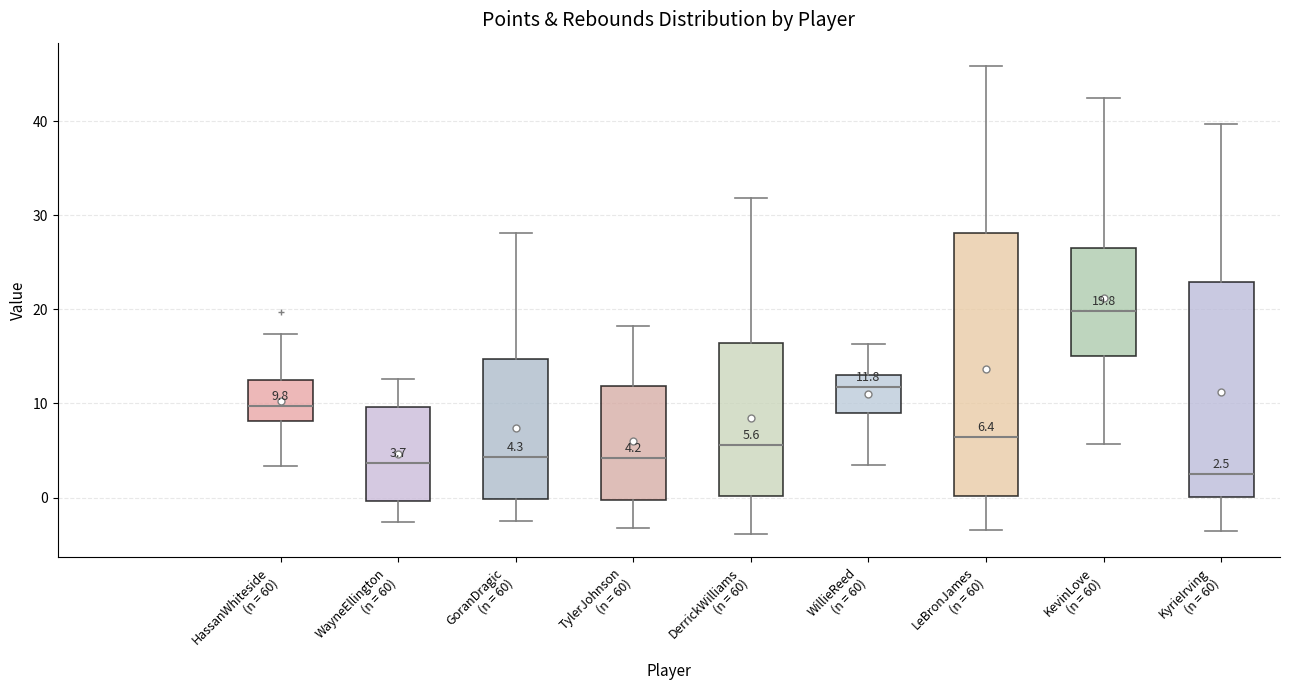

Which box is the tallest, from its lower edge to its upper edge?

LeBronJames (n = 60)